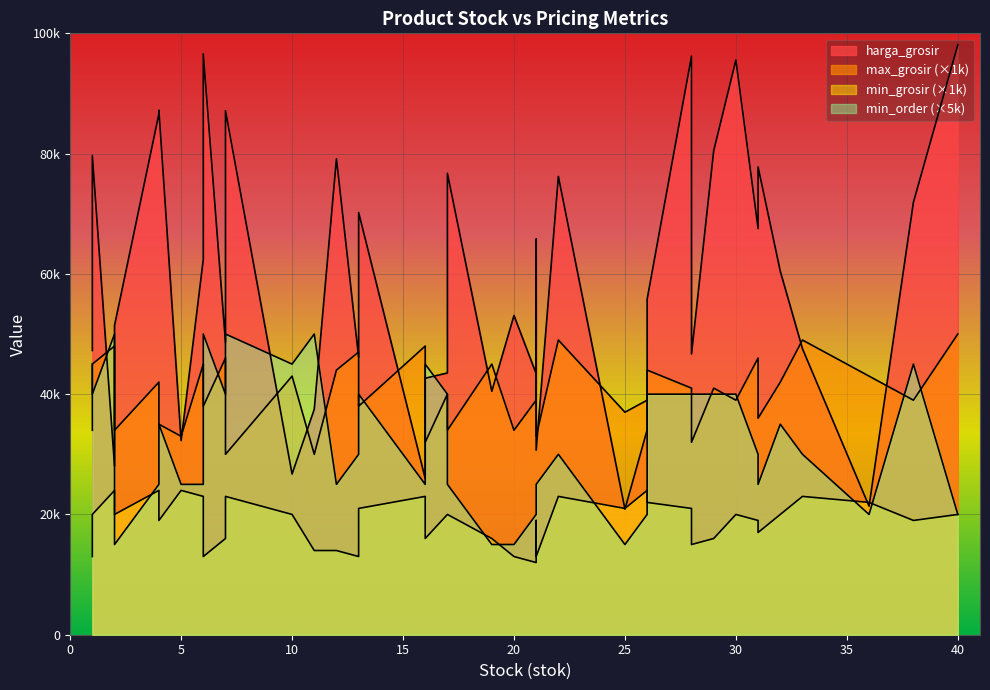

Which series has the largest total across all categories?

harga_grosir